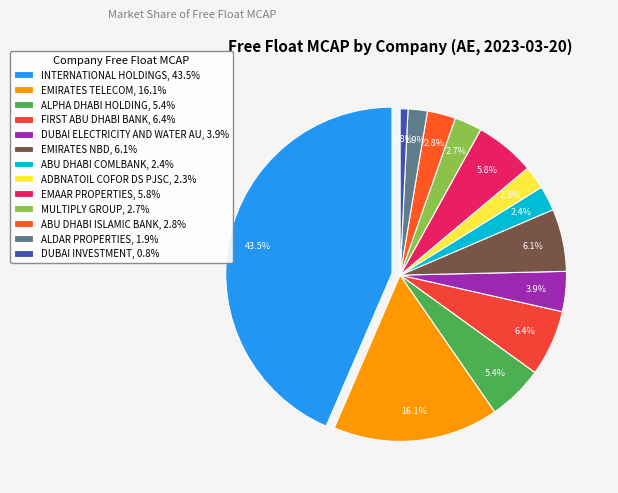

Is there any slice that represents more than half of the pie?

No